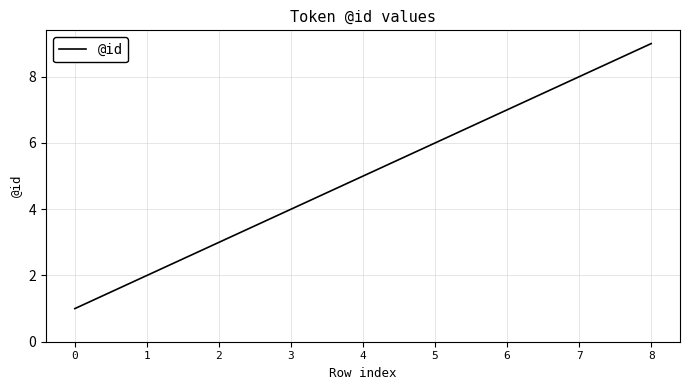

What is the change in value from 3 to 4?

+1